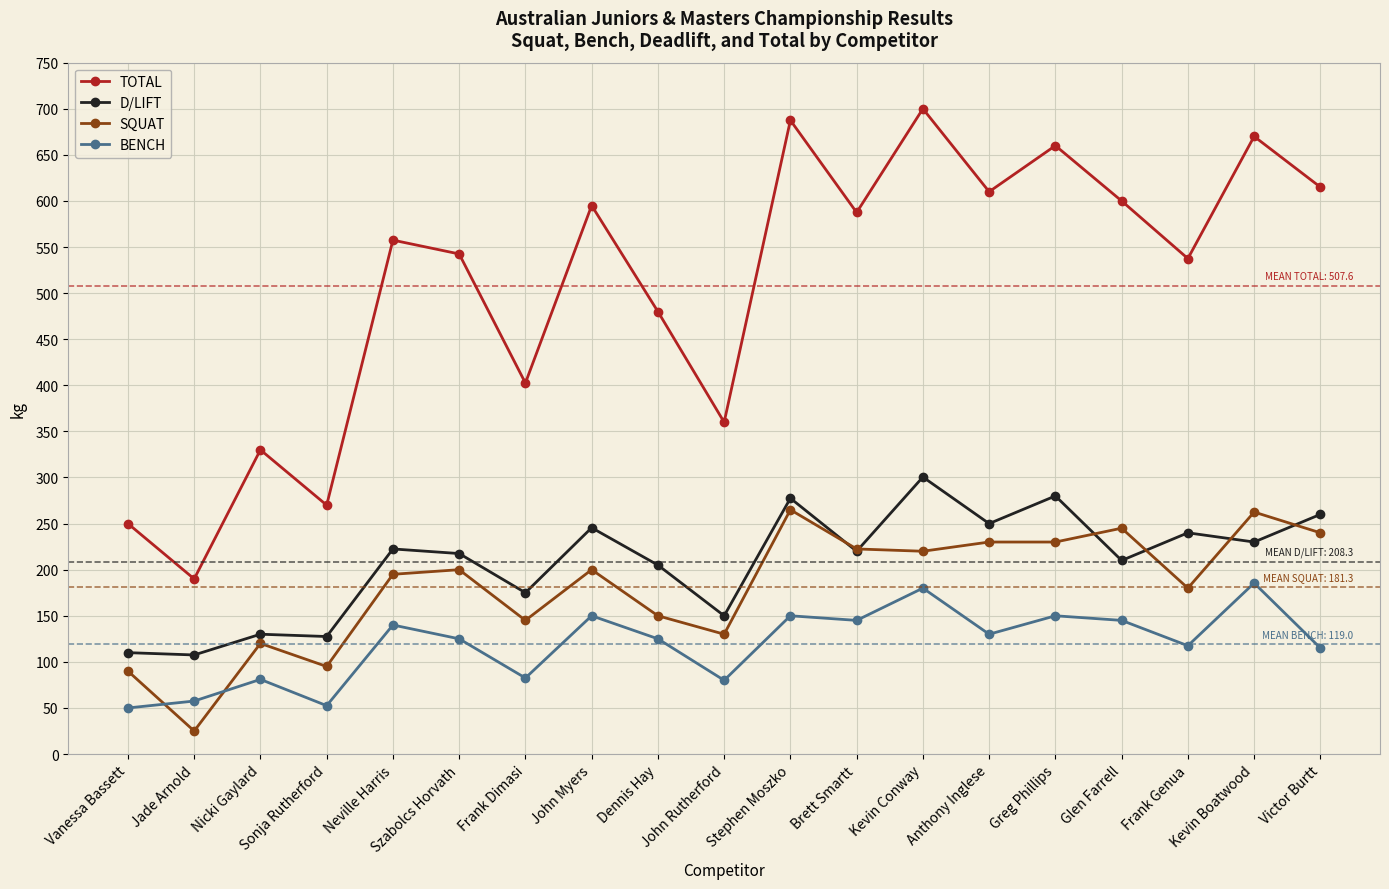

What is the sum of all TOTAL values?

9645.0